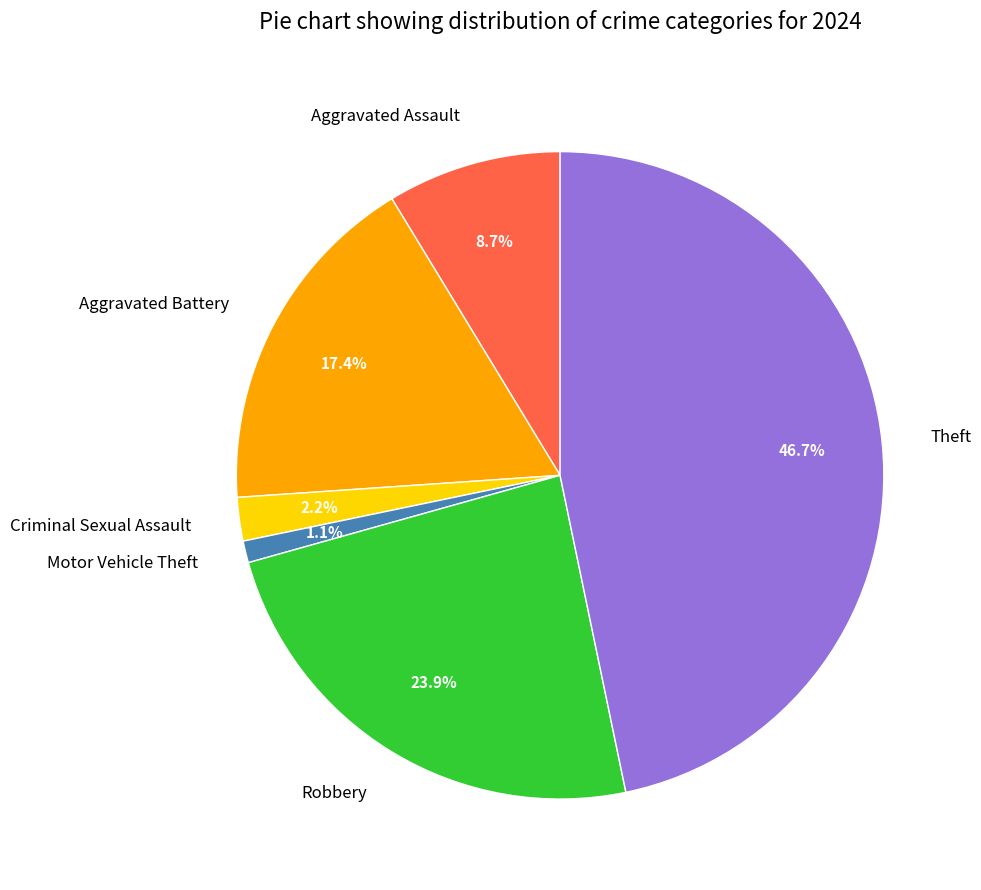

What percentage do Motor Vehicle Theft and Theft together represent?

47.8%